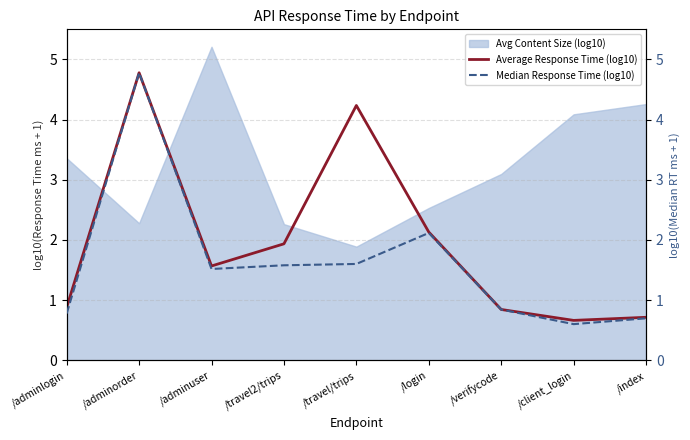

Is it true that Average Response Time (log10) equals 0.5 at /login?

False